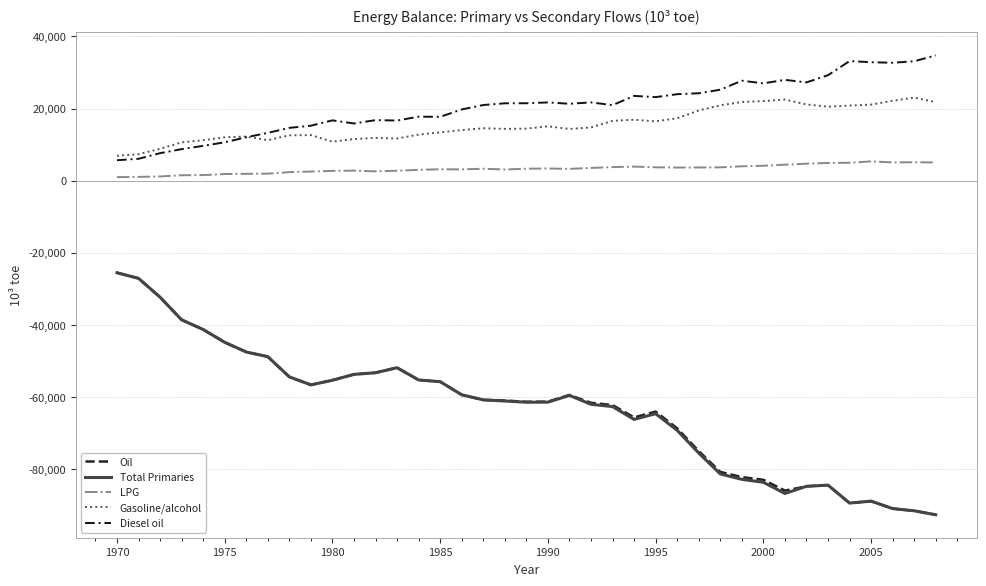

How many lines are shown in the chart?

5